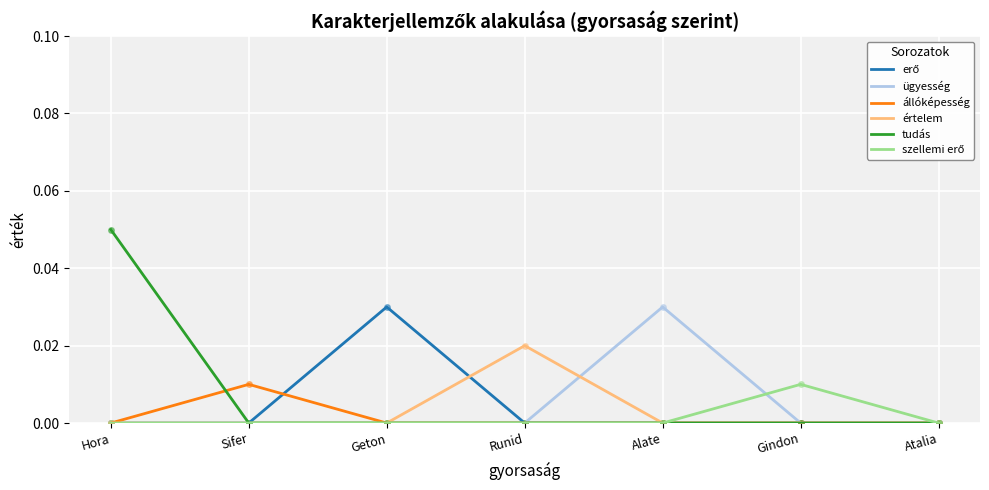

What position from the right is Gindon?

2